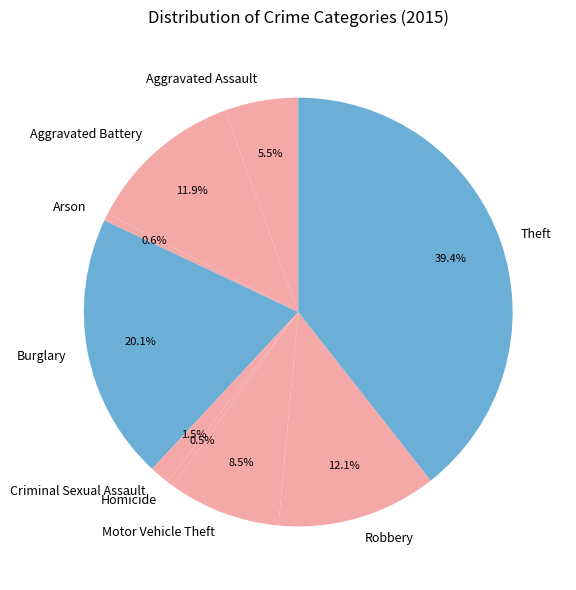

Is there any slice that represents more than half of the pie?

No